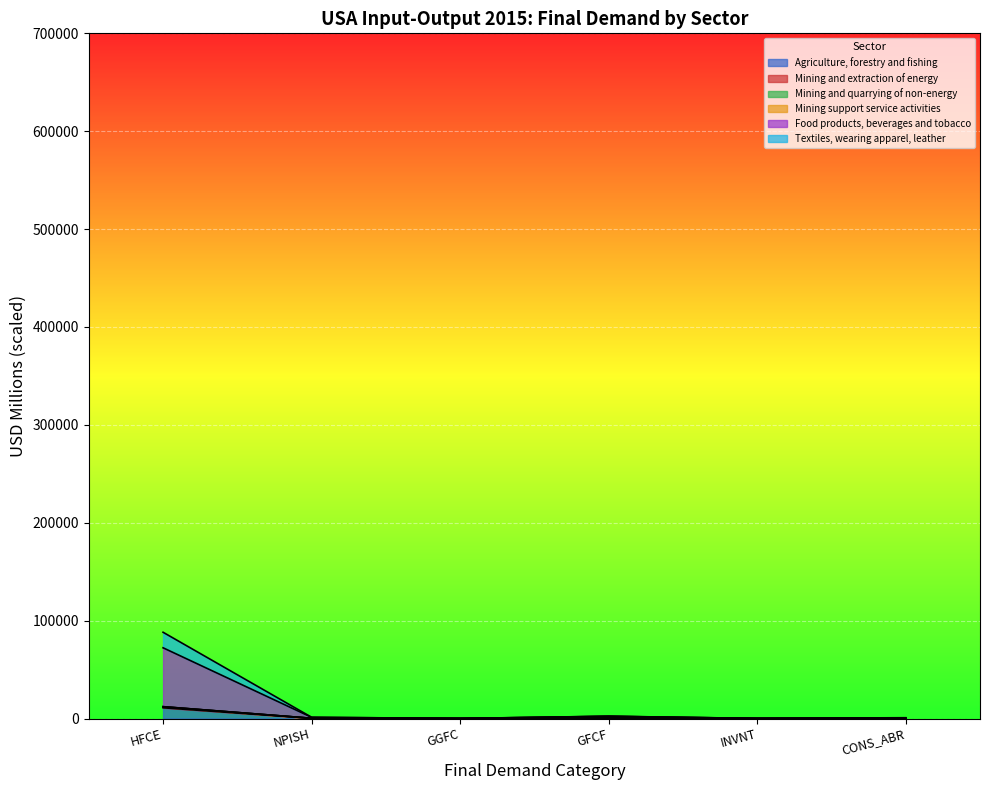

Which series has the largest total across all categories?

Food products, beverages and tobacco